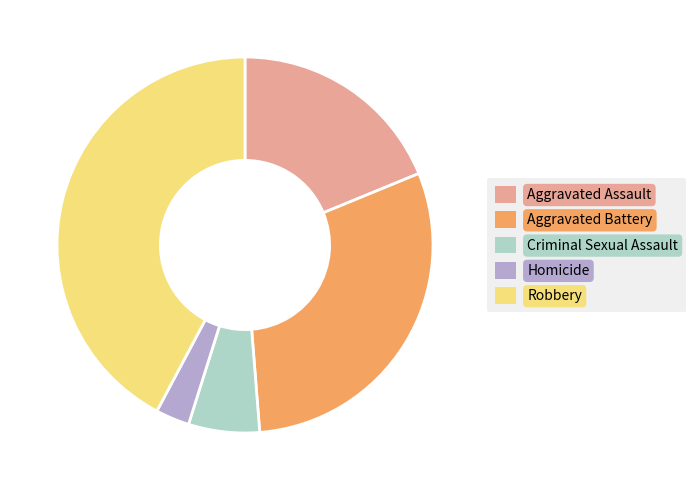

Is it true that Aggravated Assault is 19% of the pie?

True